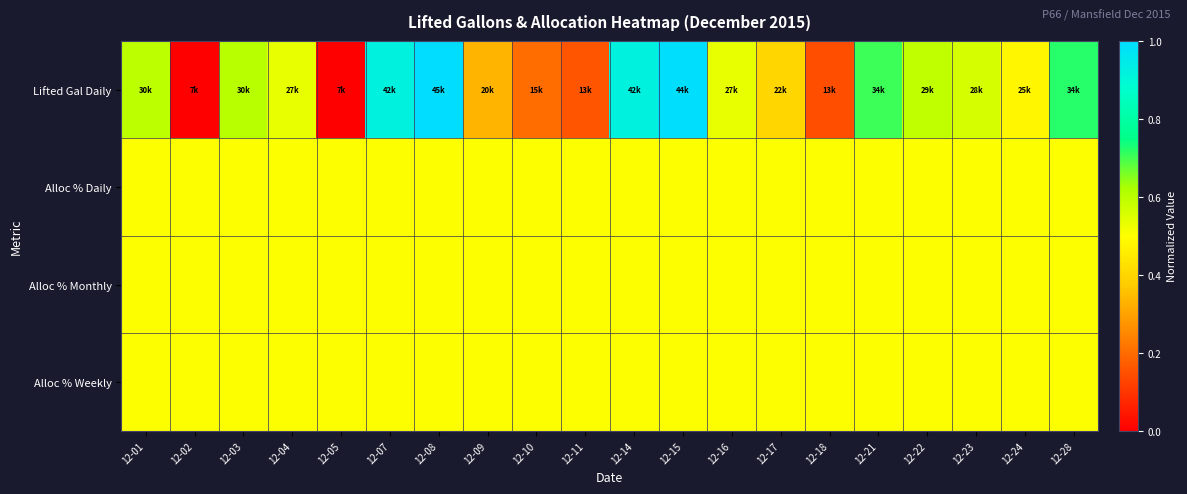

What is the maximum value shown in the chart?

1.0